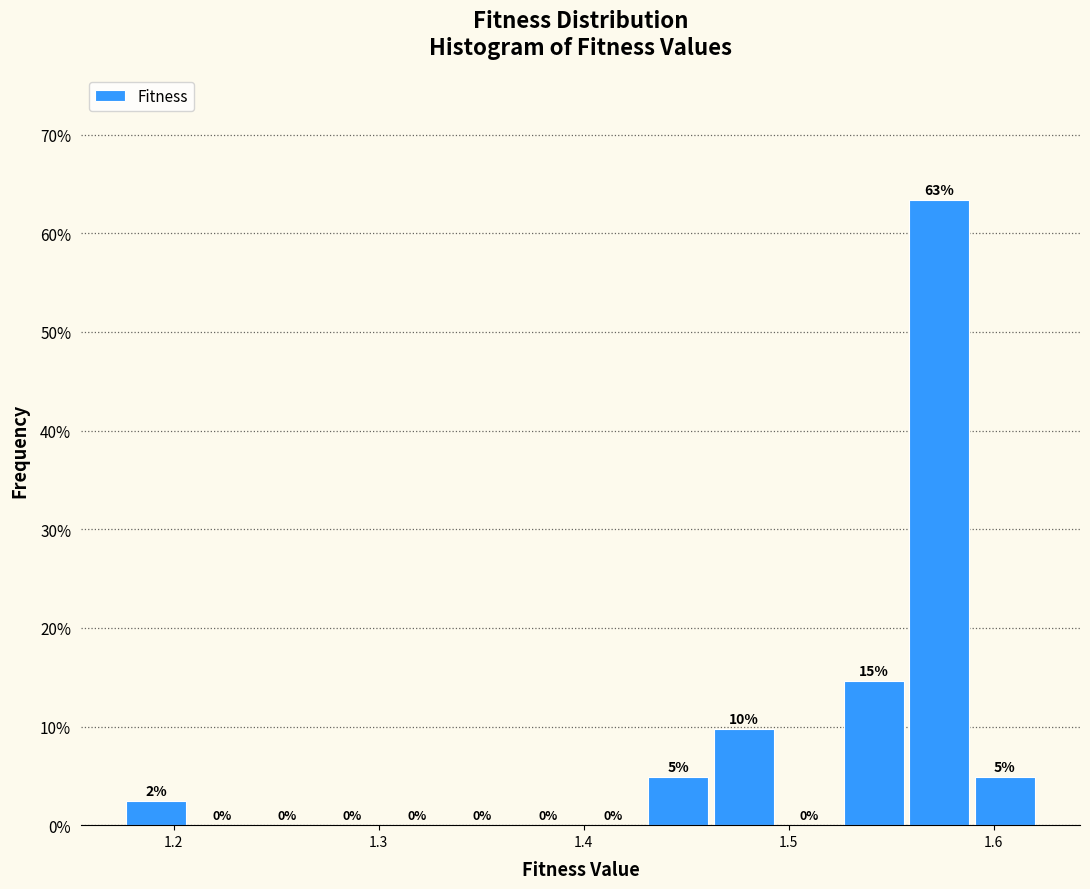

Around what value on the x-axis is the tallest bar? Give the approximate position of its centre, as read against the axis.

1.57